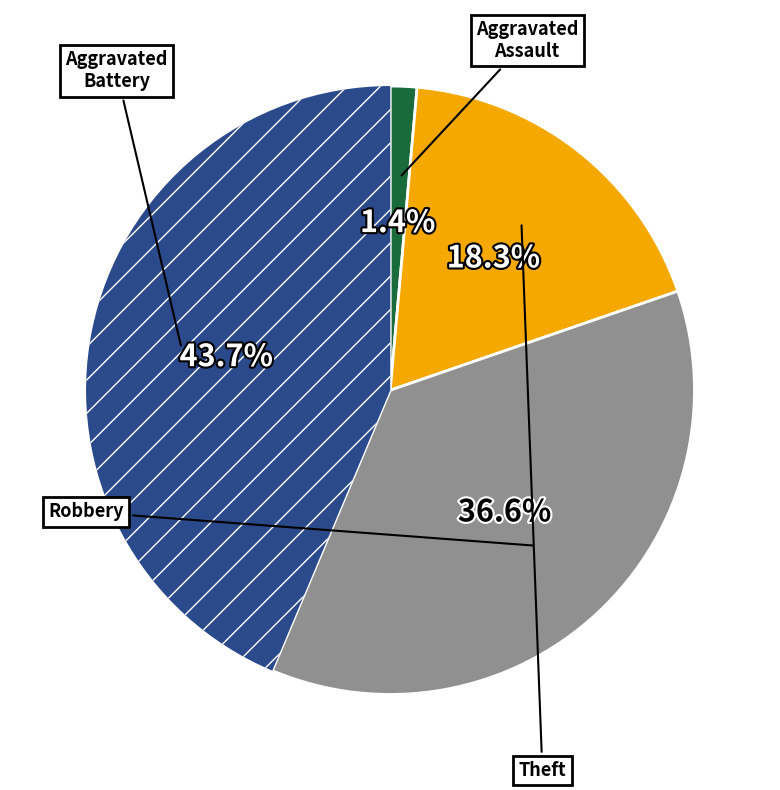

Is there a majority slice in this chart?

No